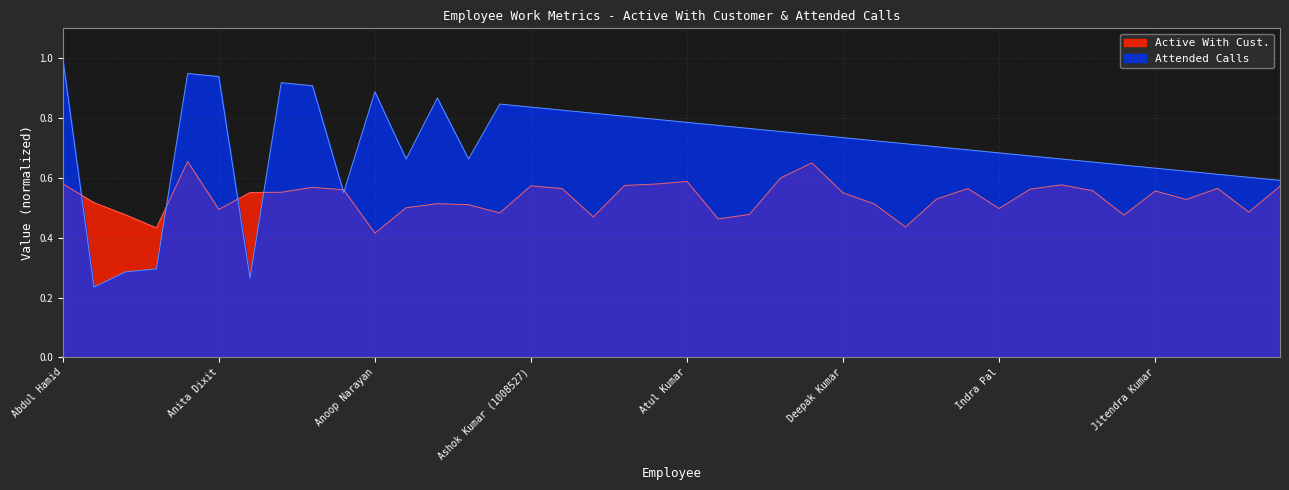

Reading left to right, list all the values displayed in this chart.

Active With Cust.: Abdul Hamid=0.6	Afzal Husain=0.5	Anamika Gupta=0.5	Anikuttan=0.4	Anil Kumar=0.7	Anita Dixit=0.5	Anita Ghore=0.6	Anjali Deoram=0.6	Anjali Sahay=0.6	Annu Latika=0.6	Anoop Narayan=0.4	Anoop Raj=0.5	Anubhuti Gupta=0.5	Arun Kumar=0.5	Ashish Kumar=0.5	Ashok Kumar (1008527)=0.6	Ashok Kumar (1008528)=0.6	Ashok Kumar (1008529)=0.5	Ashok Kumar (1008530)=0.6	Ashok Mahto=0.6	Atul Kumar=0.6	Azam=0.5	Bhagwat Singh=0.5	Bindu Nair=0.6	Daleep Singh=0.7	Deepak Kumar=0.6	Deepika Nigam=0.5	Dinesh Kumar=0.4	Hari Kumar=0.5	Heeramani Choudhary=0.6	Indra Pal=0.5	Indra Singh=0.6	Jagdish Chandra=0.6	Jairaj Vatham=0.6	Janardan Mishra=0.5	Jitendra Kumar=0.6	John D Costa=0.5	Julie S=0.6	Jyoti Tulsani=0.5	Kahkasha Parveen=0.6
Attended Calls (norm): Abdul Hamid=1.0	Afzal Husain=0.2	Anamika Gupta=0.3	Anikuttan=0.3	Anil Kumar=0.9	Anita Dixit=0.9	Anita Ghore=0.3	Anjali Deoram=0.9	Anjali Sahay=0.9	Annu Latika=0.6	Anoop Narayan=0.9	Anoop Raj=0.7	Anubhuti Gupta=0.9	Arun Kumar=0.7	Ashish Kumar=0.8	Ashok Kumar (1008527)=0.8	Ashok Kumar (1008528)=0.8	Ashok Kumar (1008529)=0.8	Ashok Kumar (1008530)=0.8	Ashok Mahto=0.8	Atul Kumar=0.8	Azam=0.8	Bhagwat Singh=0.8	Bindu Nair=0.8	Daleep Singh=0.7	Deepak Kumar=0.7	Deepika Nigam=0.7	Dinesh Kumar=0.7	Hari Kumar=0.7	Heeramani Choudhary=0.7	Indra Pal=0.7	Indra Singh=0.7	Jagdish Chandra=0.7	Jairaj Vatham=0.7	Janardan Mishra=0.6	Jitendra Kumar=0.6	John D Costa=0.6	Julie S=0.6	Jyoti Tulsani=0.6	Kahkasha Parveen=0.6